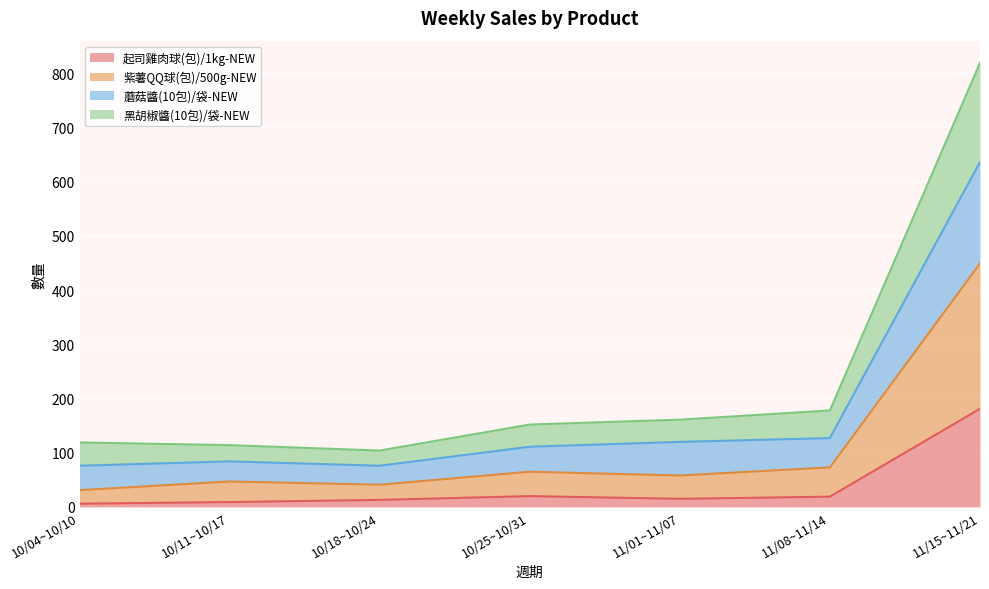

How many data points in 起司雞肉球(包)/1kg-NEW are less than 15?

3